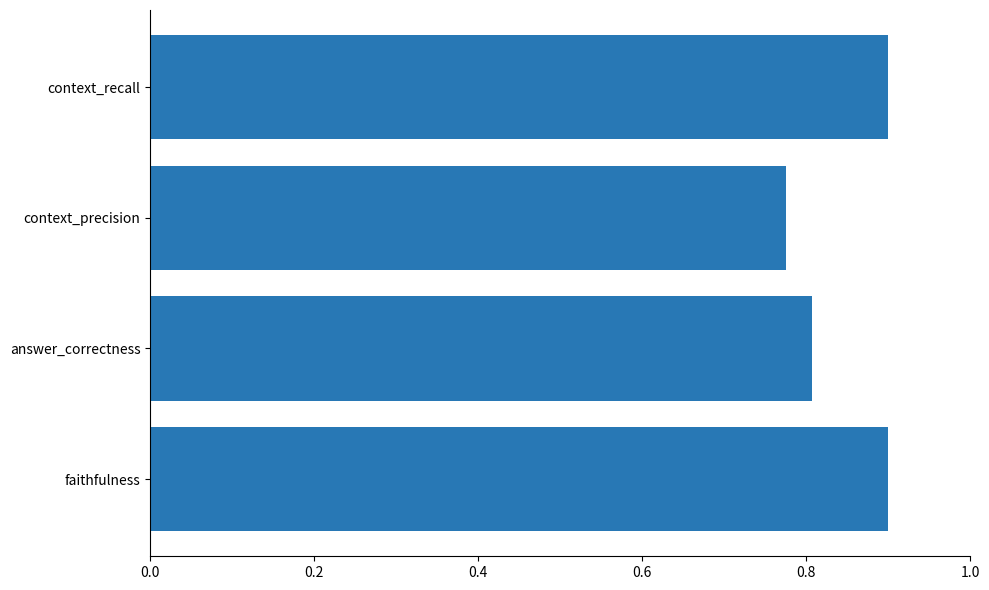

What is the change in value from answer_correctness to context_recall?

+0.1